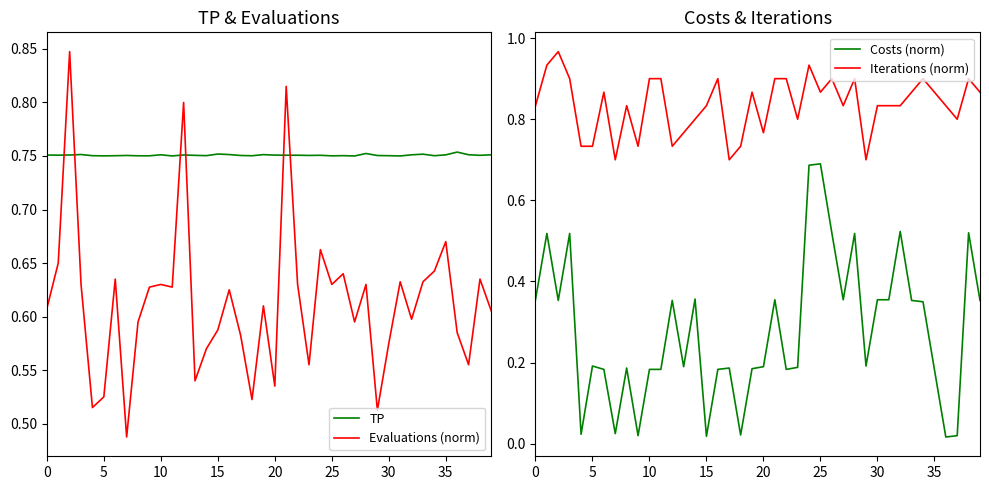

At 27, list the series in order from largest to smallest.

Iterations (norm), TP, Evaluations (norm), Costs (norm)